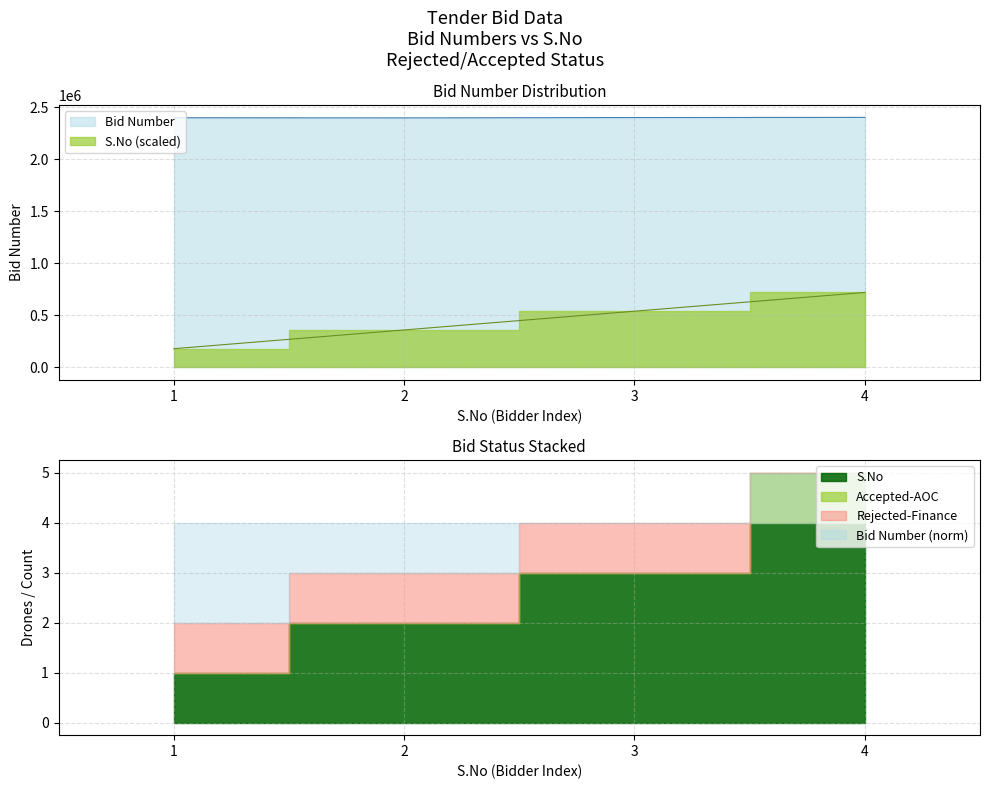

Which series changed the most between 1 and 4?

S.No